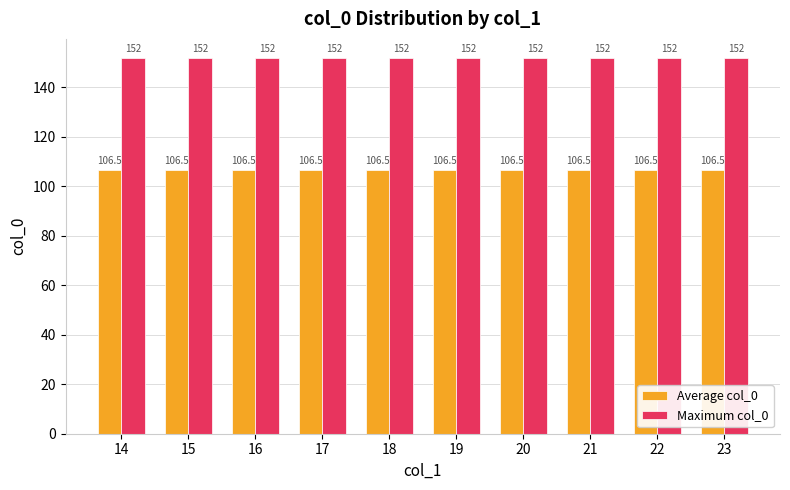

Reading left to right, transcribe all the data shown in this chart.

Average col_0: 14=106.5	15=106.5	16=106.5	17=106.5	18=106.5	19=106.5	20=106.5	21=106.5	22=106.5	23=106.5
Maximum col_0: 14=152.0	15=152.0	16=152.0	17=152.0	18=152.0	19=152.0	20=152.0	21=152.0	22=152.0	23=152.0